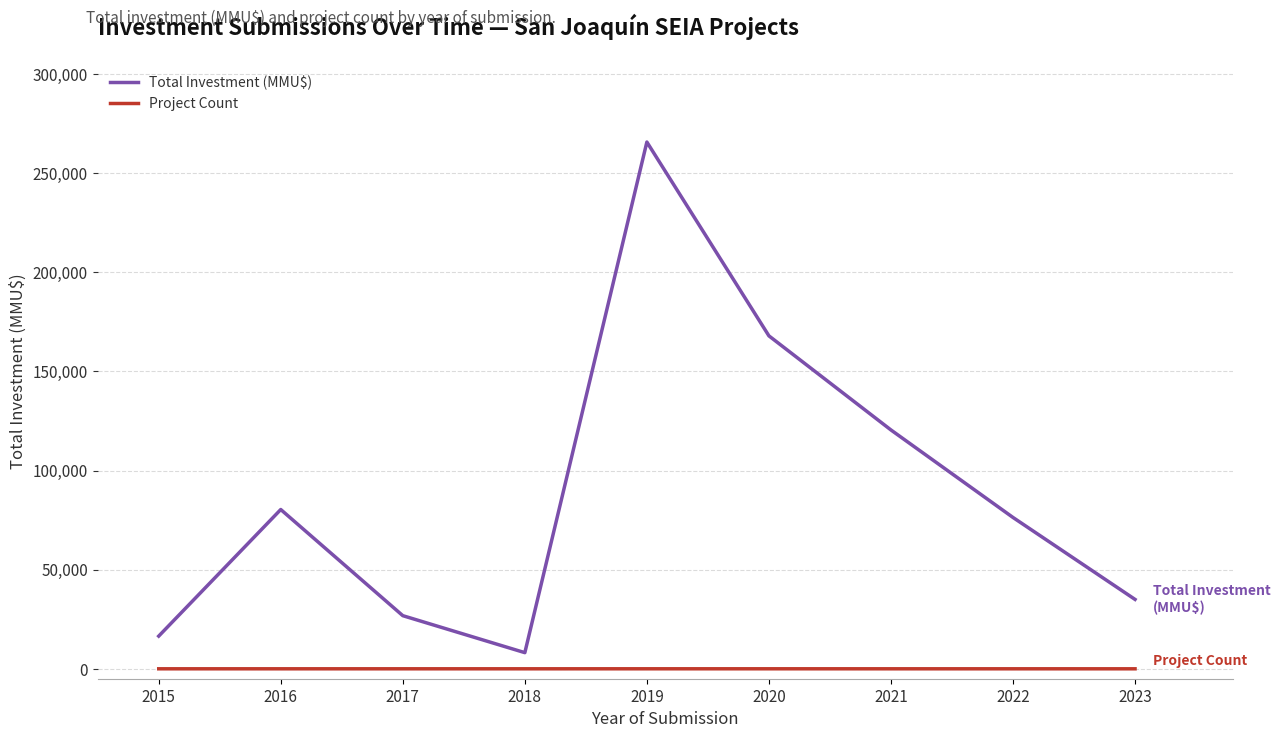

What value does the Total Investment (MMU$) series have at 2018, to the nearest 50?

8150